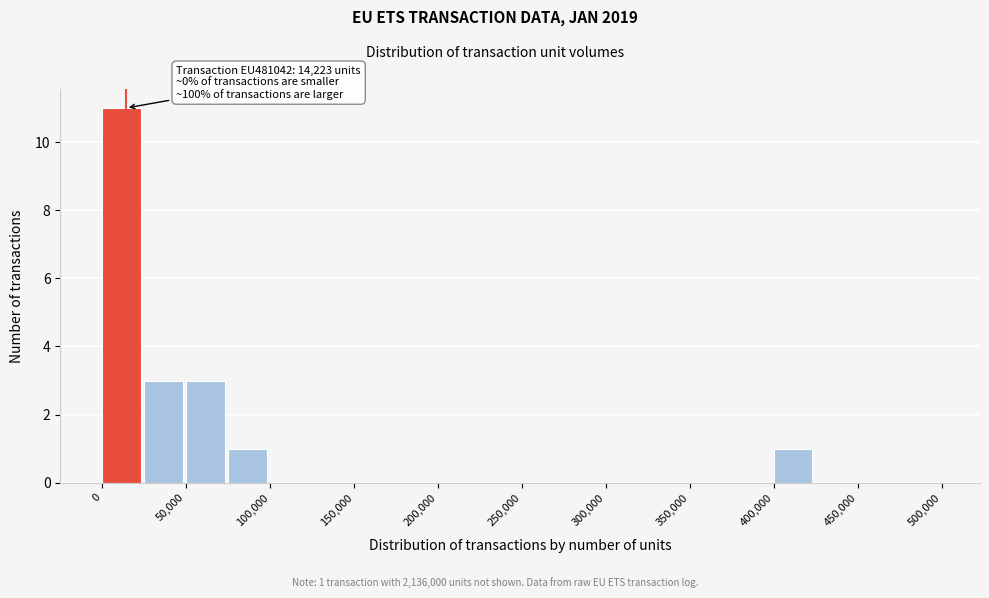

Over which range of the x-axis is the bar tallest?

0 to 25000